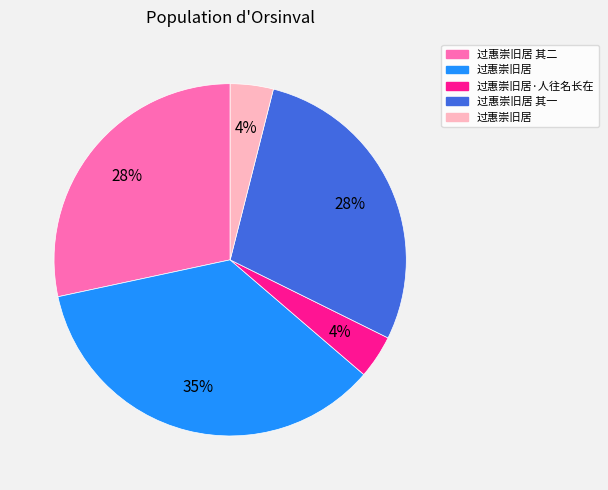

To the nearest percent, what is the difference between the largest and smallest slice percentages?

31%